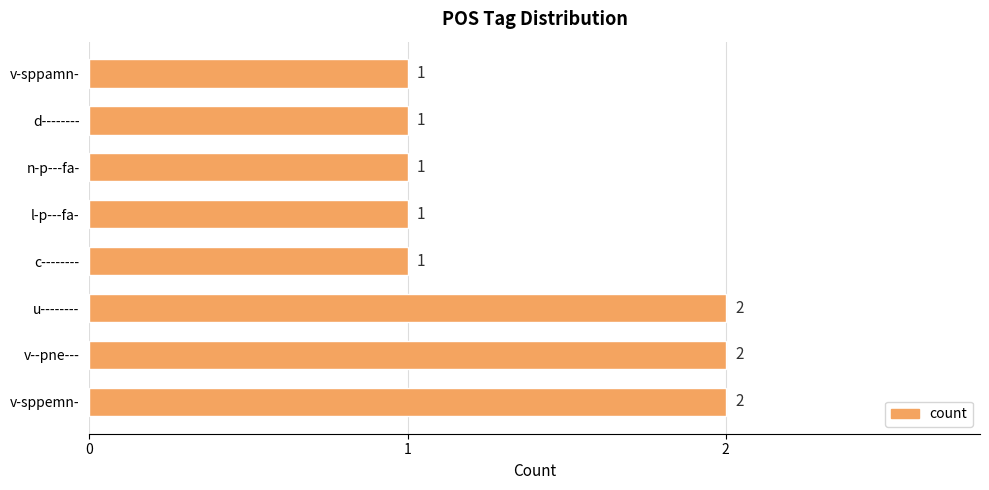

How many values are between 1 and 2?

8